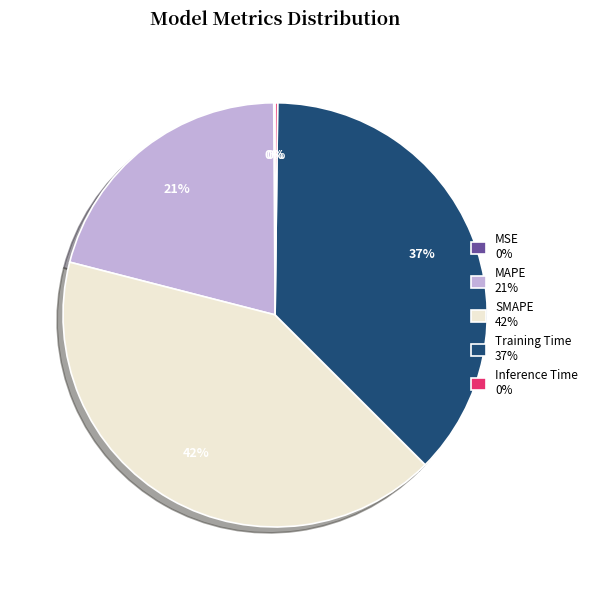

To the nearest percent, what portion does Training Time represent?

37%